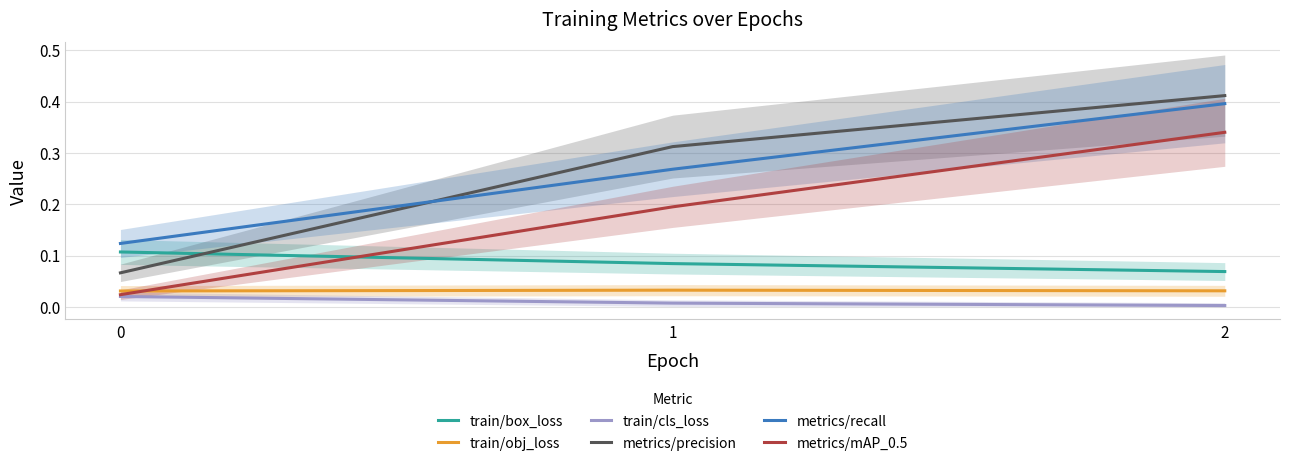

Is it true that metrics/recall equals 0.0 at 0?

False